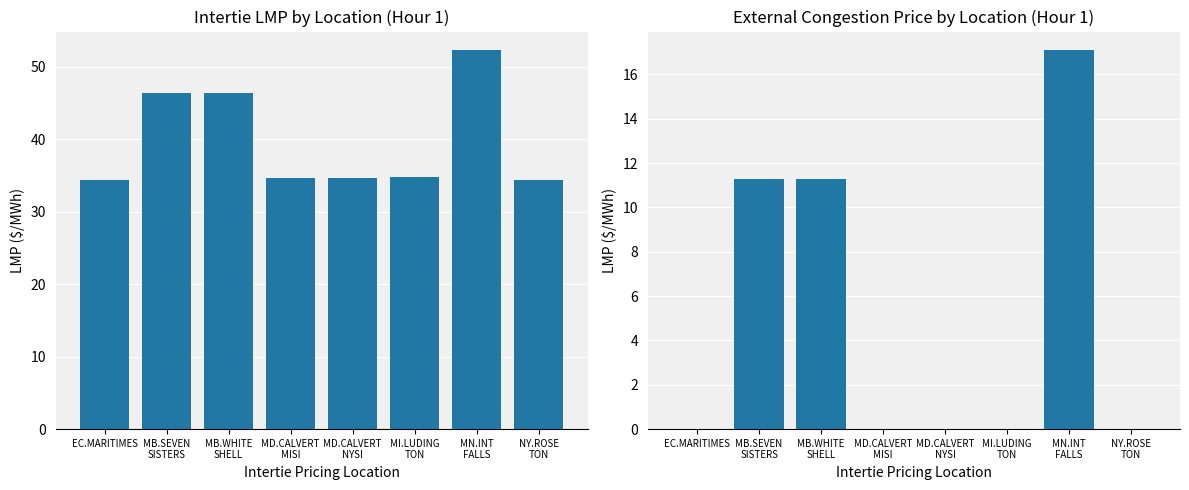

Is it true that Intertie LMP equals 75.2 at MB.SEVEN
SISTERS?

False